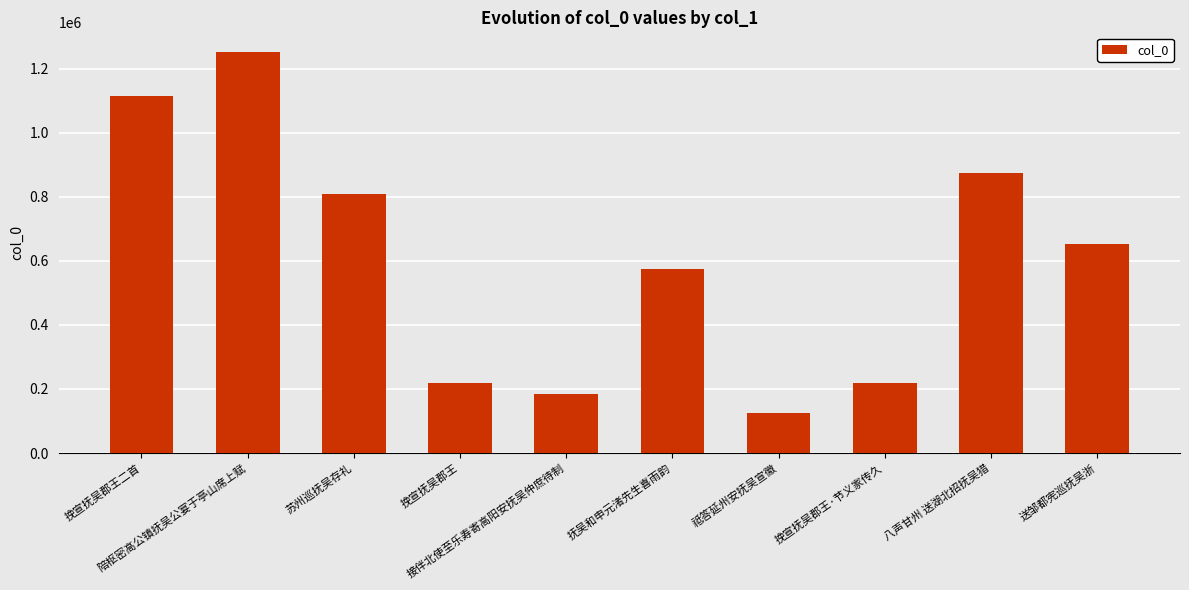

What is the value of the 1st bar from the left?

1116041